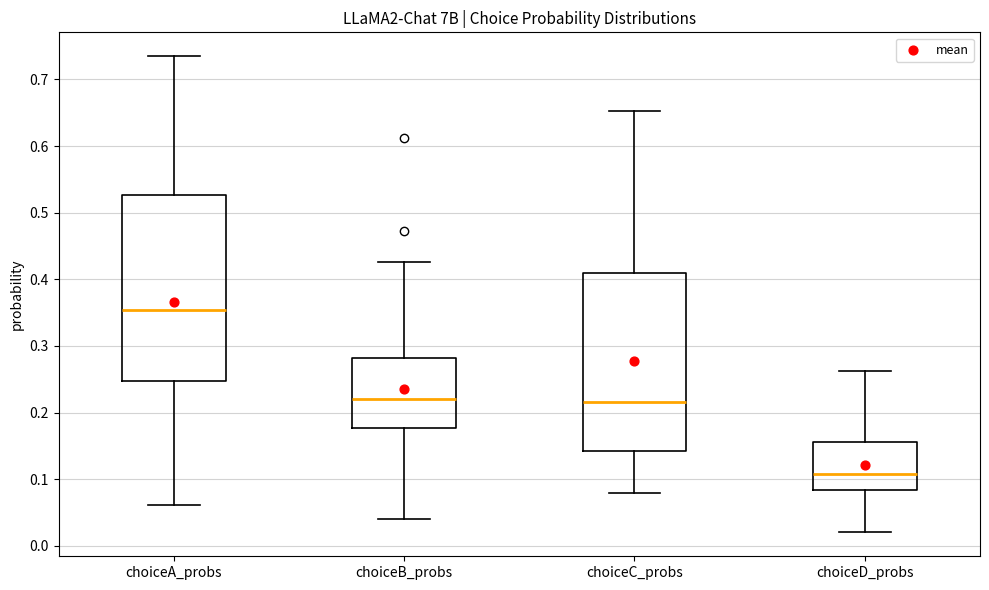

Comparing the boxes themselves (not the whiskers), which one is the tallest?

choiceA_probs